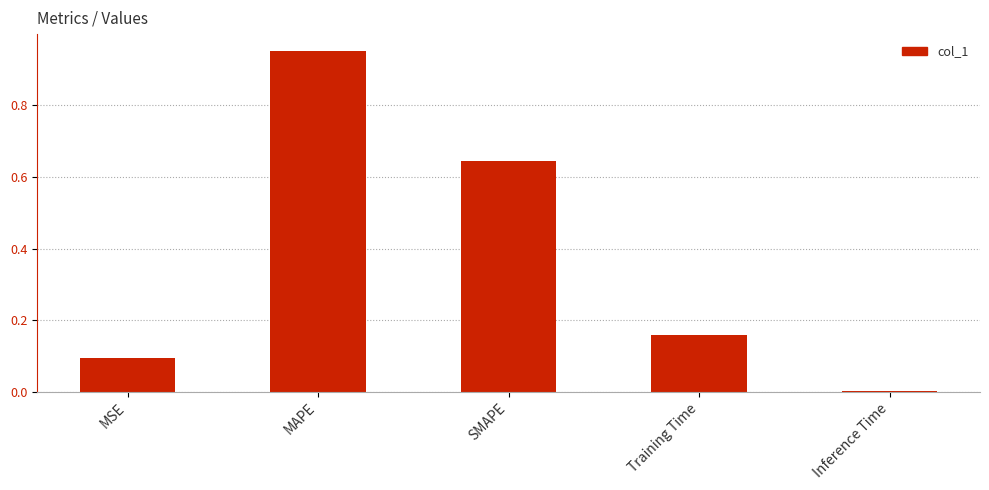

Between MSE and Inference Time, which is larger?

MSE